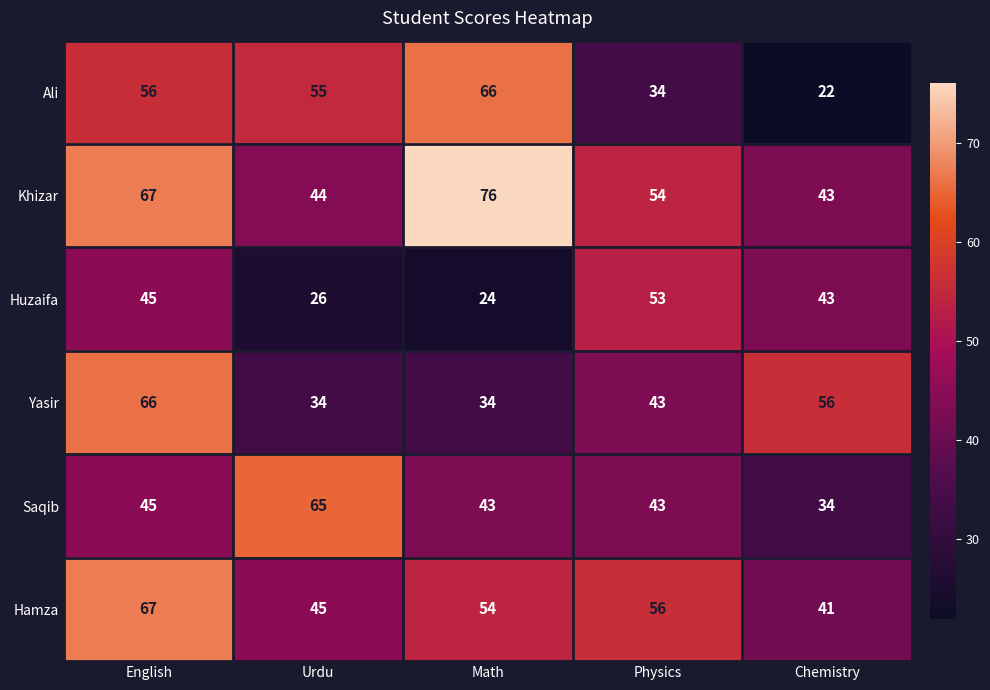

At which category is the sum across all series the highest?

English